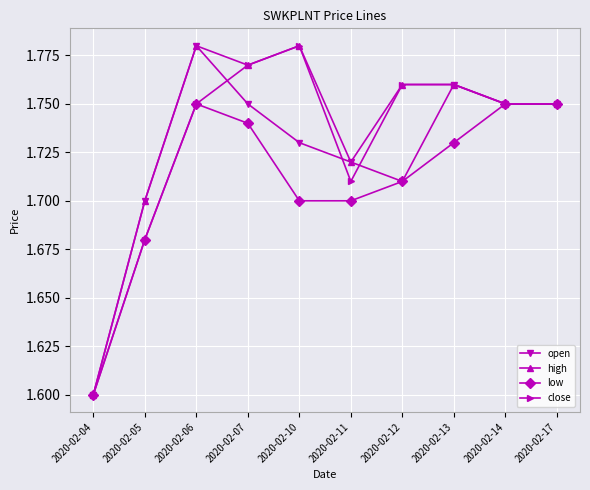

At which category is the sum across all series the highest?

2020-02-06